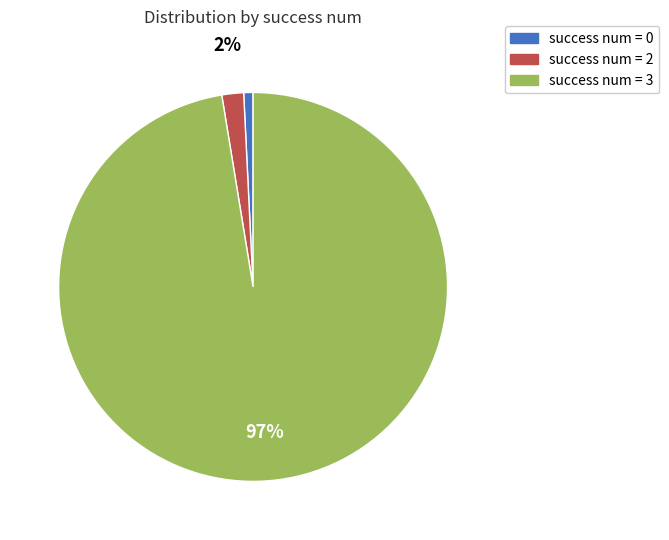

How many segments does this pie chart have?

3